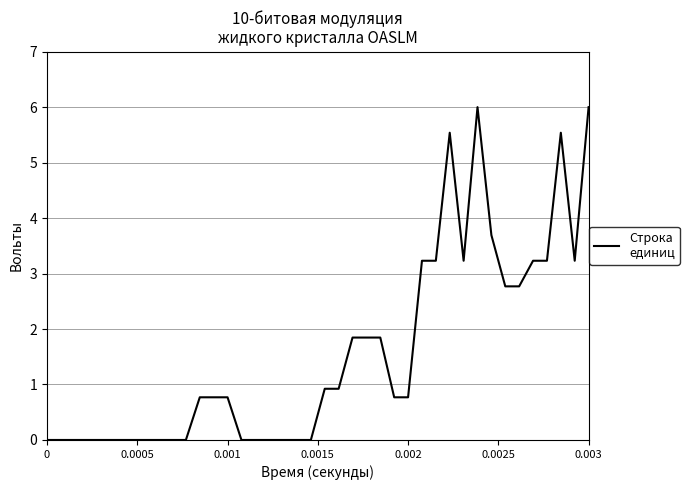

What is the maximum value shown in the chart?

6.0